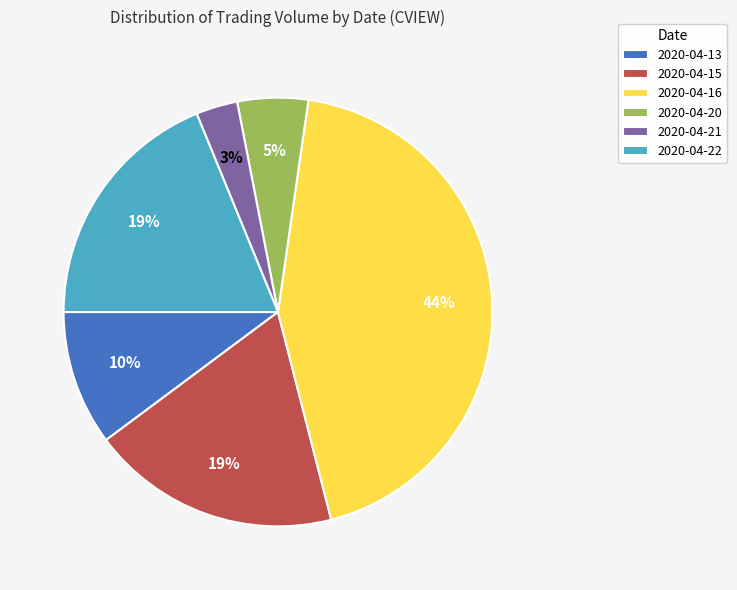

Do 2020-04-16 and 2020-04-15 together represent more than half of the pie?

Yes